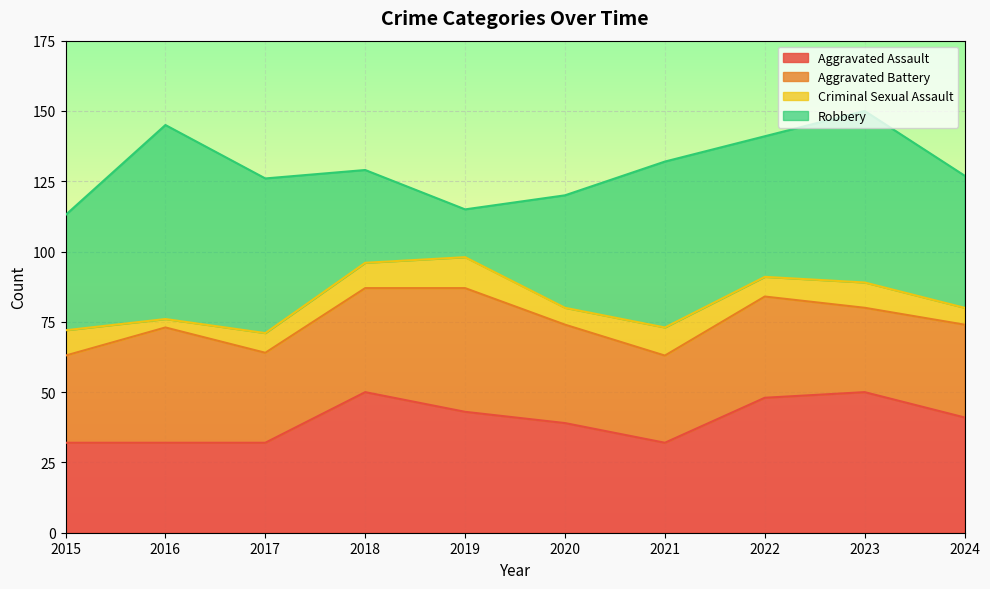

Where does the Robbery series first go above 50?

2016